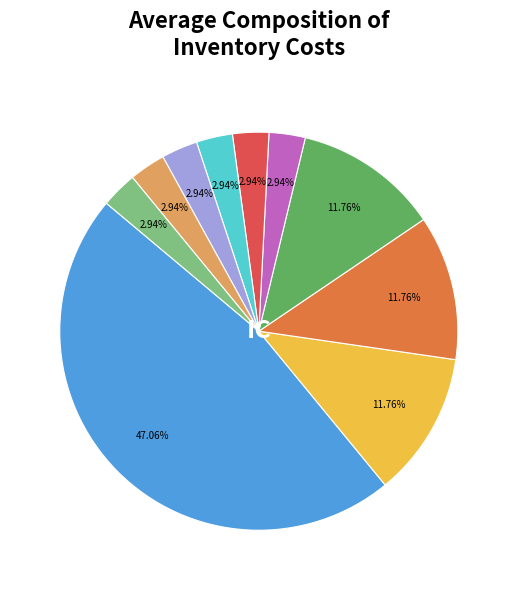

Does any single category account for the majority?

No